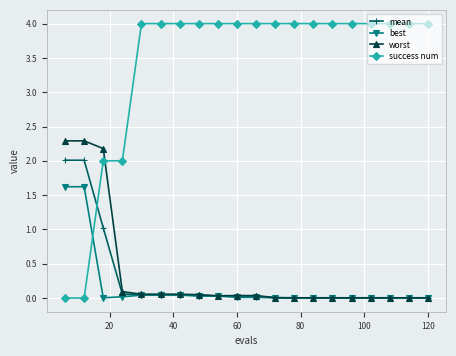

After their last crossing, which series has the higher values: worst or success num?

success num